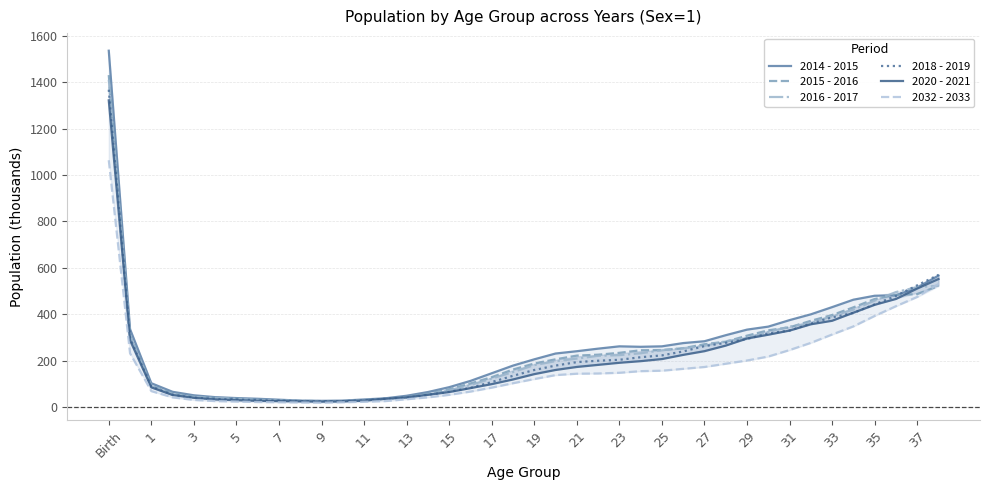

What is the spread (max minus min) of values at 1?

34